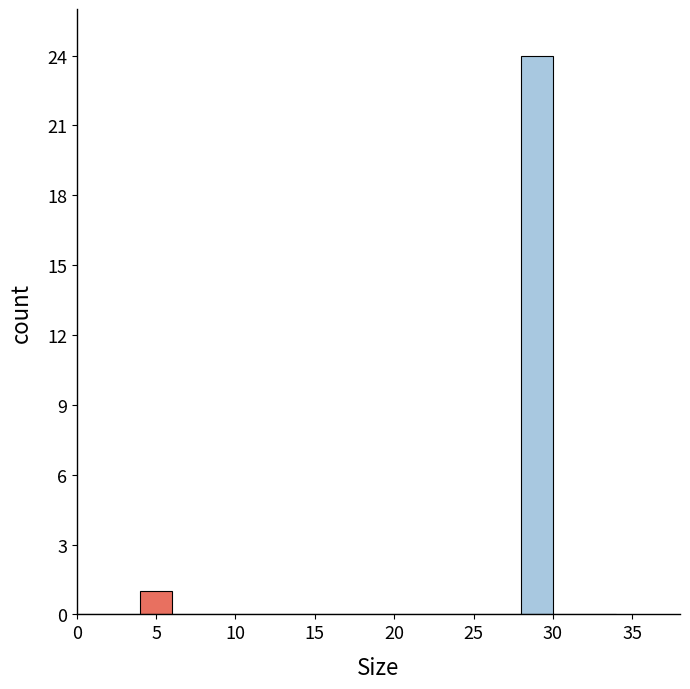

Over which range of the x-axis is the bar tallest?

28 to 30